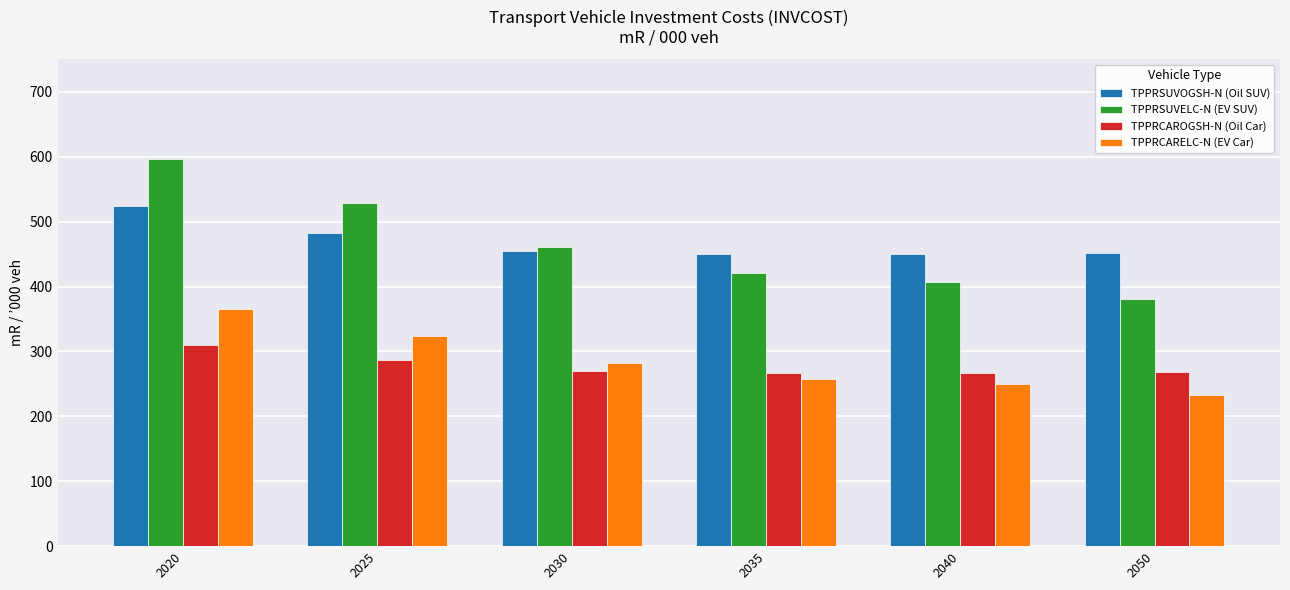

What is the difference between the highest and lowest values at 2050?

219.0